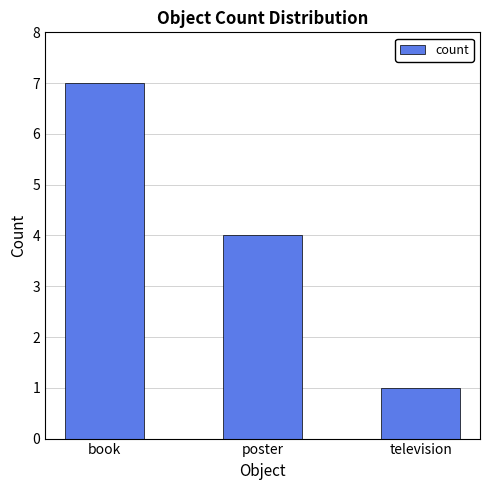

How many values are below 4?

1